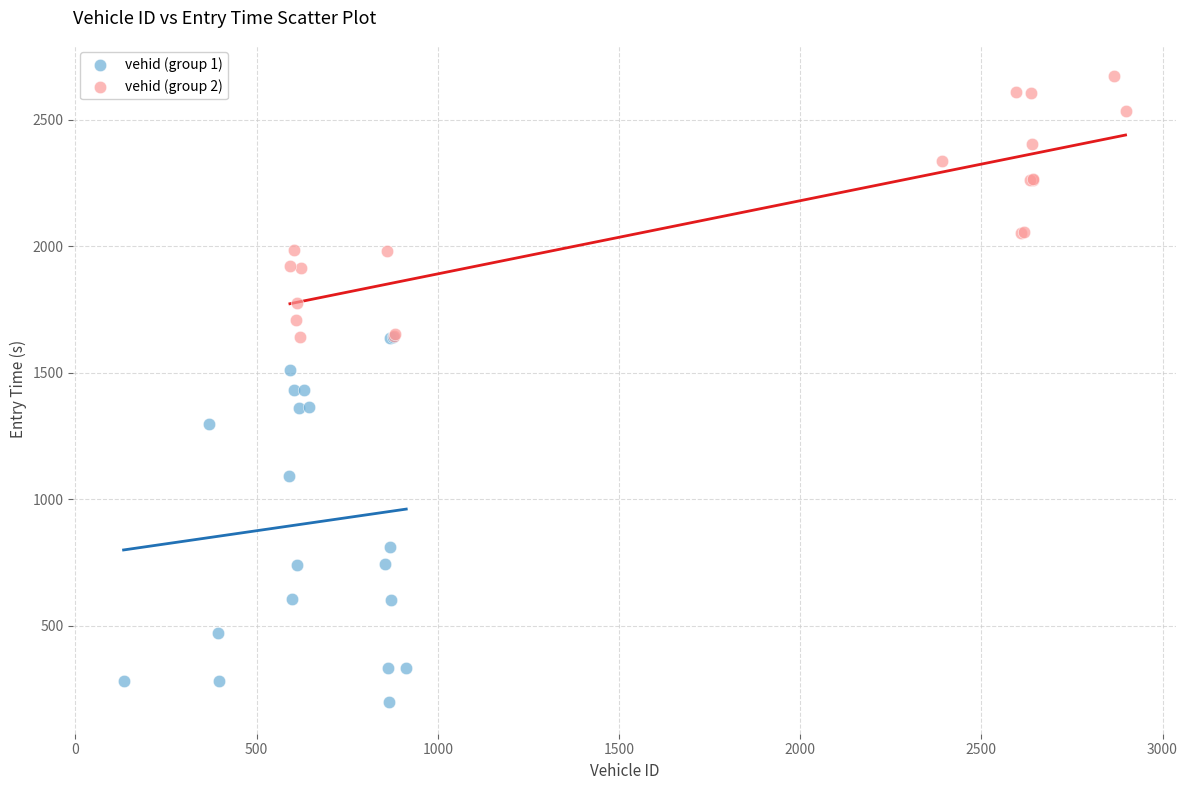

Which series contains the lowest Y value?

vehid (group 1)